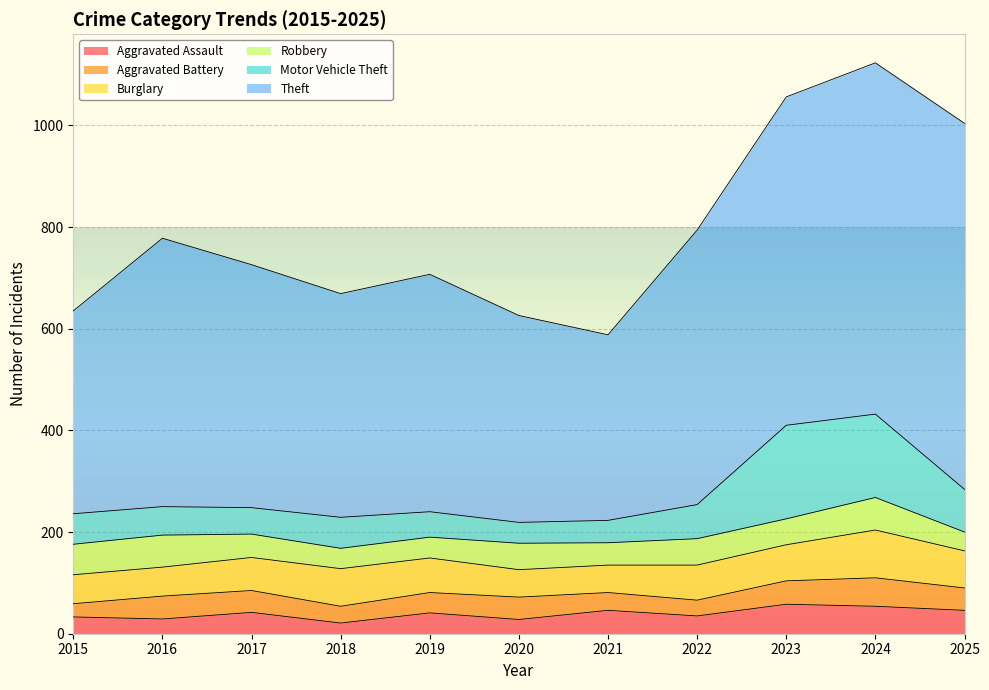

What is the difference between the highest and lowest values at 2025?

683